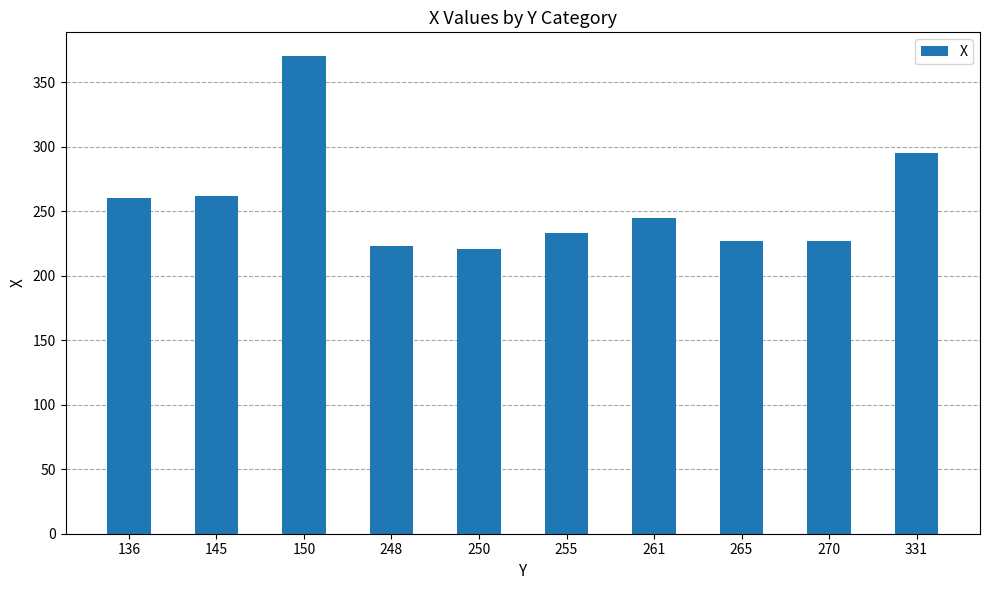

What is the minimum value shown in the chart?

221